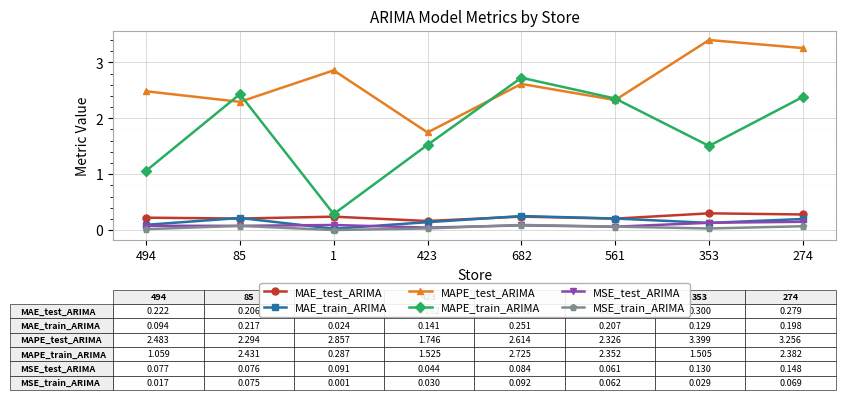

True or false: MAPE_test_ARIMA and MSE_test_ARIMA cross at least once.

False